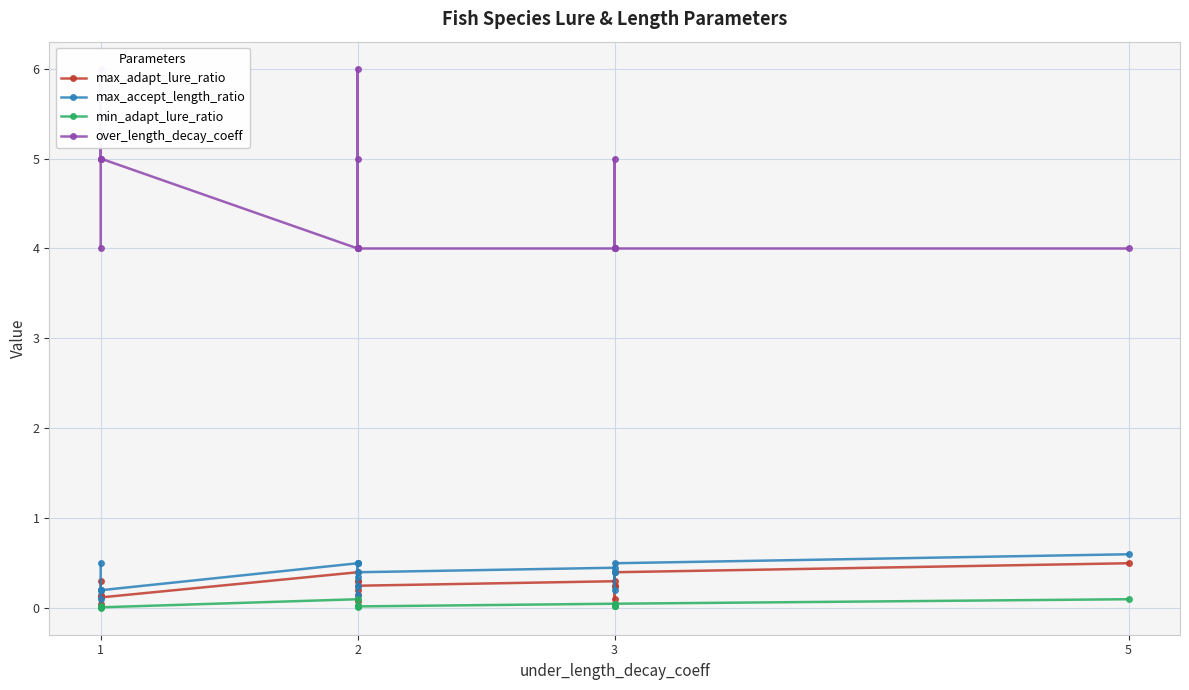

At which category does min_adapt_lure_ratio reach its first local peak?

2